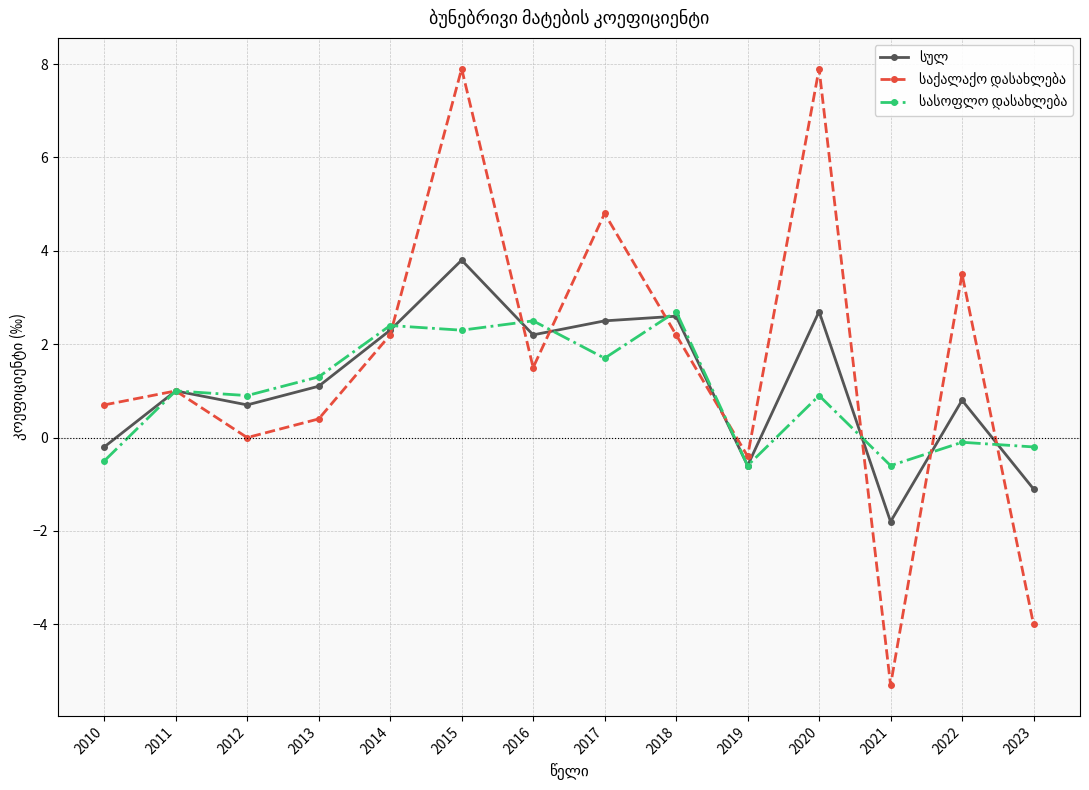

Is the value of სულ at 2014 greater than the value of სასოფლო დასახლება at 2017?

Yes